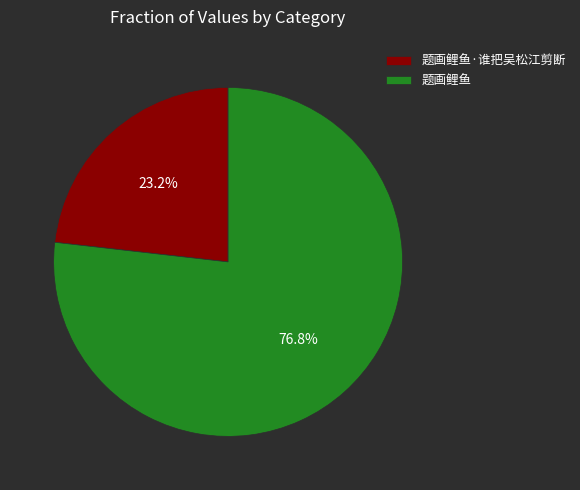

What percentage is the 题画鲤鱼·谁把吴松江剪断 slice, to the nearest percent?

23%